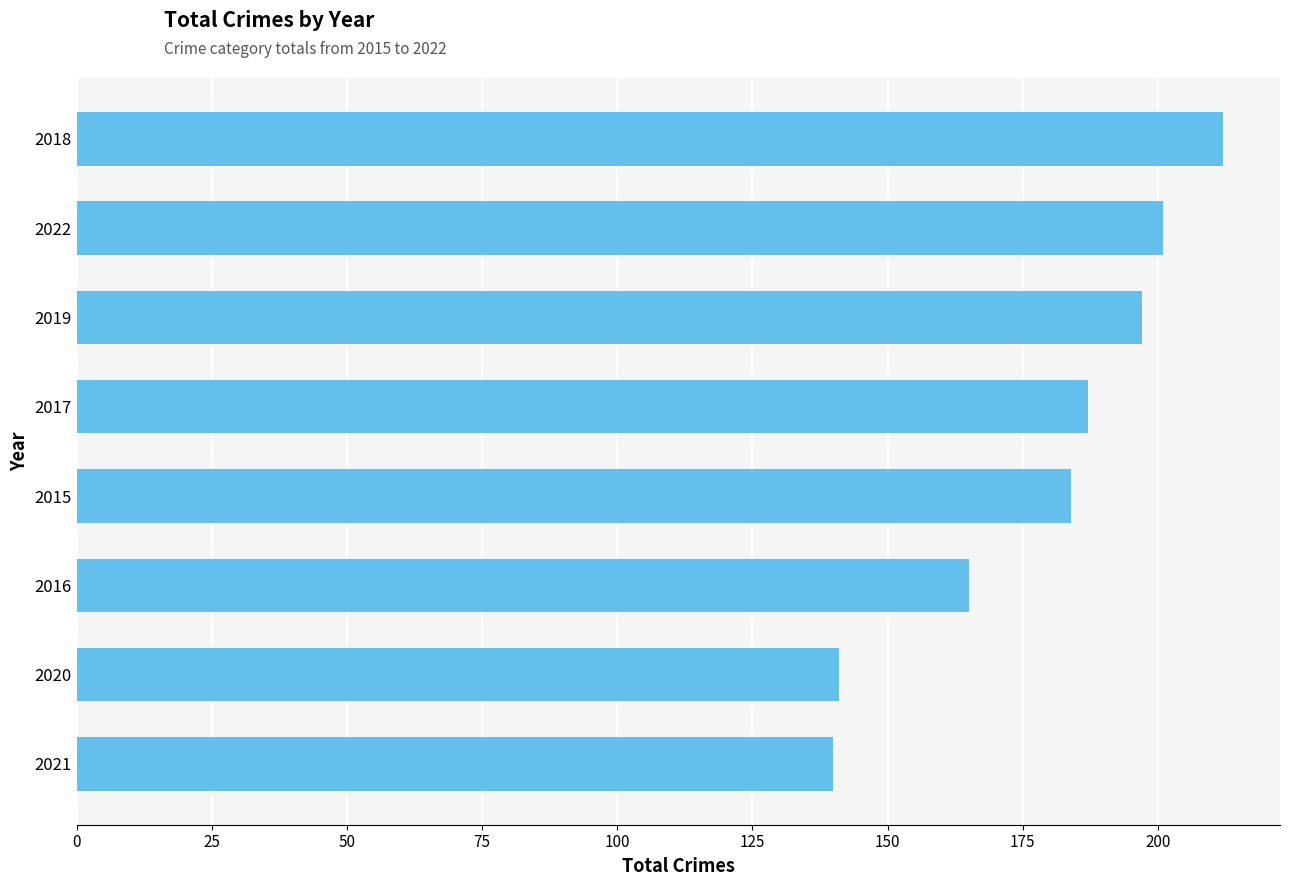

What is the average value?

178